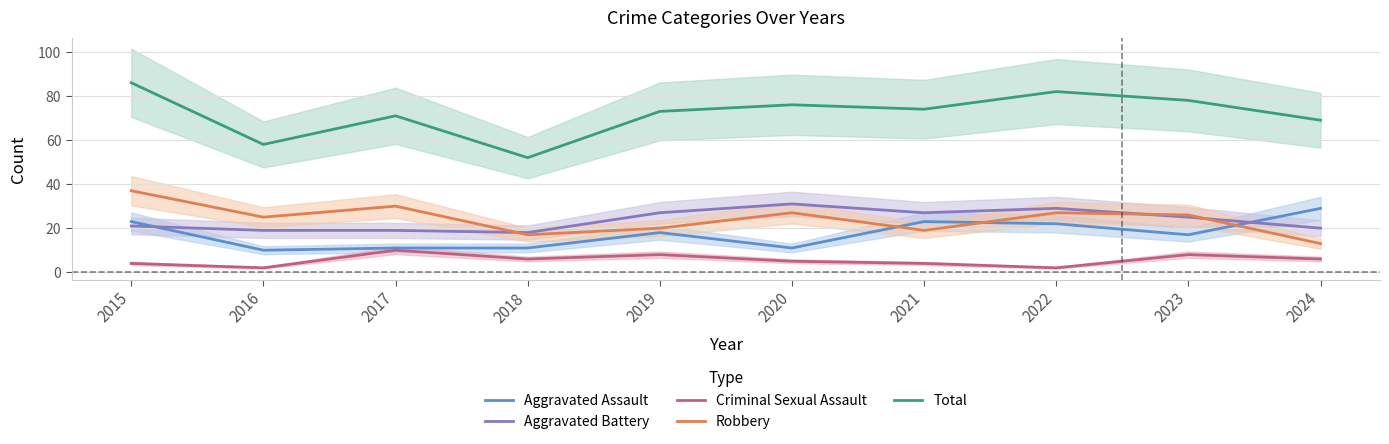

What is the total value across all series at 2016?

114